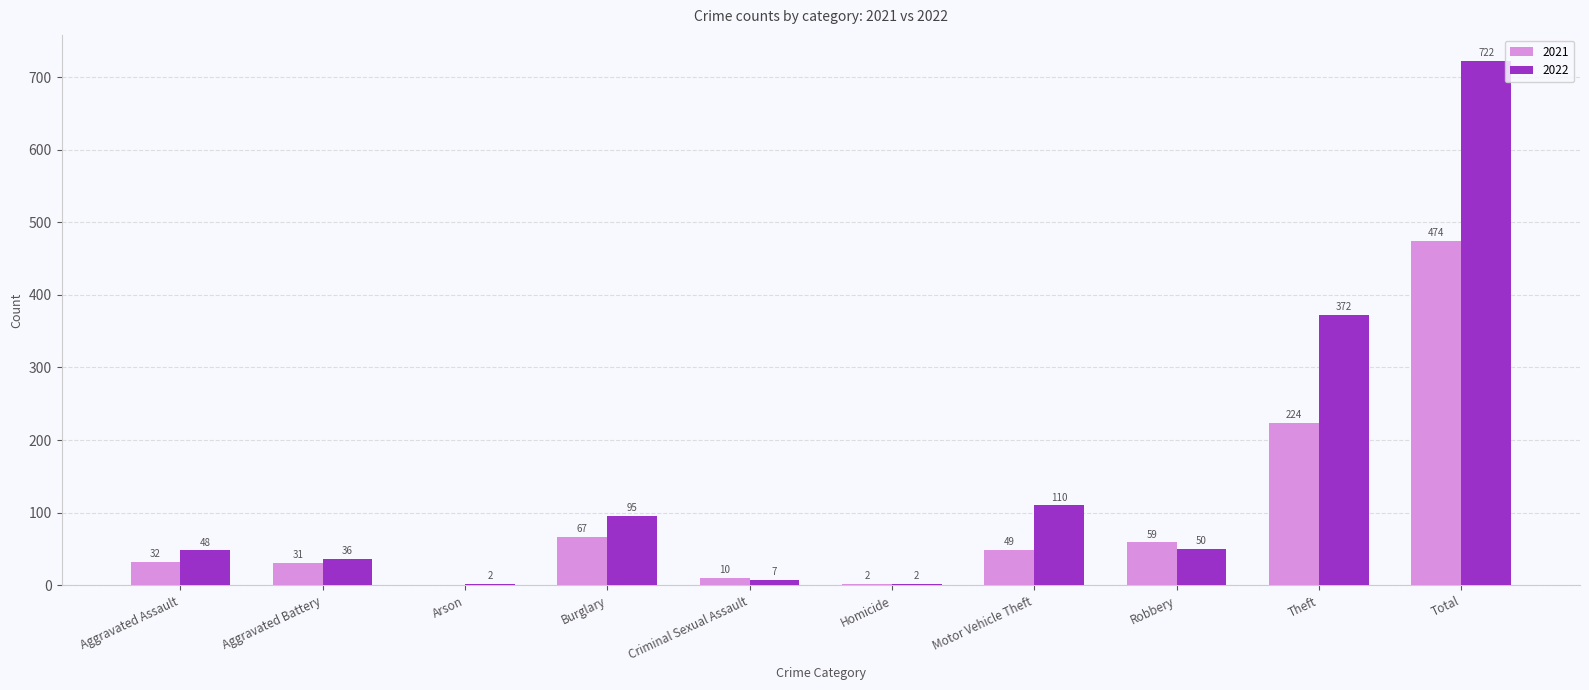

Which series has the largest total across all categories?

2022